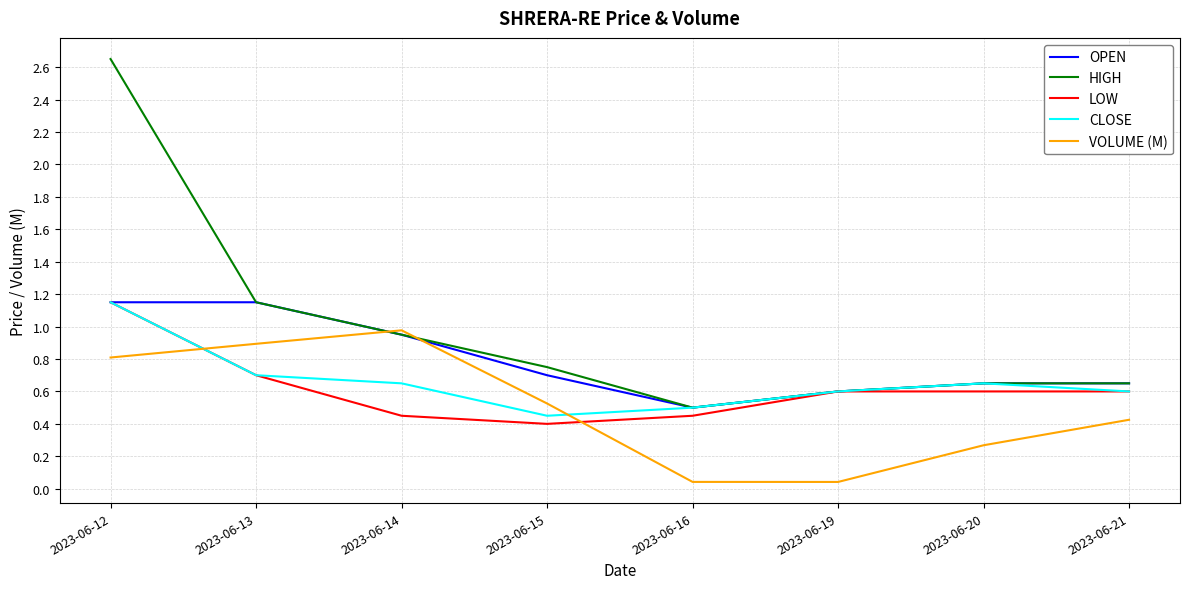

How many times do LOW and VOLUME (M) cross each other?

2